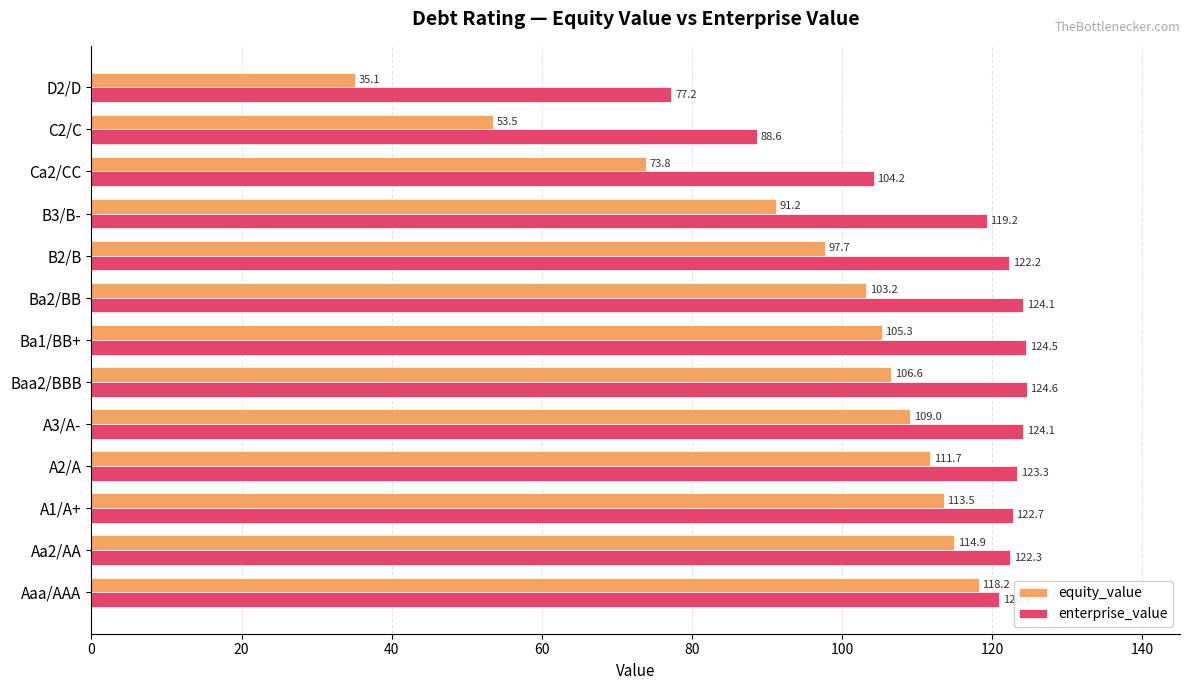

What is the lowest value of the equity_value series?

35.1